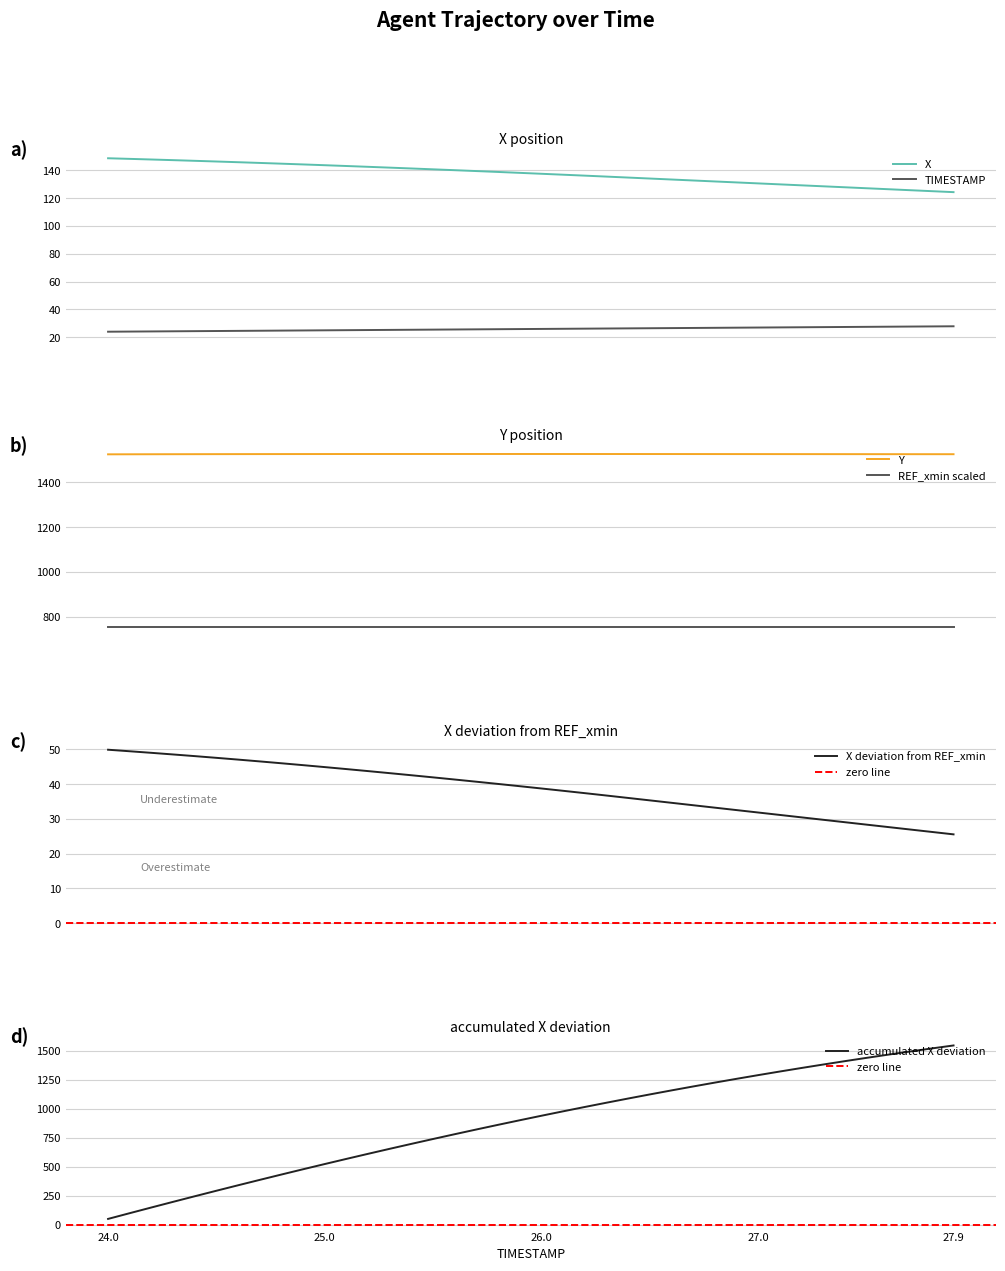

List the labels in order of TIMESTAMP value, smallest first.

24.0, 24.1, 24.2, 24.3, 24.4, 24.5, 24.6, 24.7, 24.8, 24.9, 25.0, 25.1, 25.2, 25.3, 25.4, 25.5, 25.6, 25.7, 25.8, 25.9, 26.0, 26.1, 26.2, 26.3, 26.4, 26.5, 26.6, 26.7, 26.8, 26.9, 27.0, 27.1, 27.2, 27.3, 27.4, 27.5, 27.6, 27.7, 27.8, 27.9